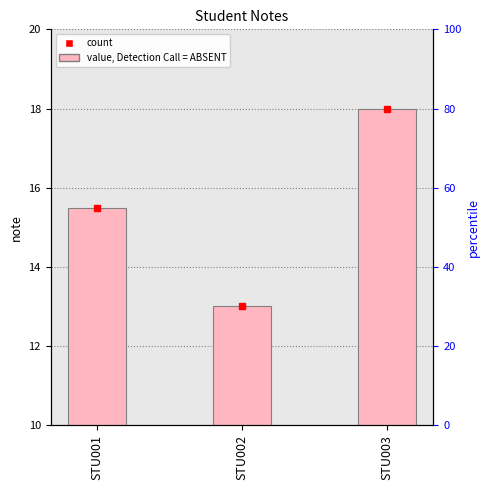

List the labels in order of value, smallest first.

STU002, STU001, STU003